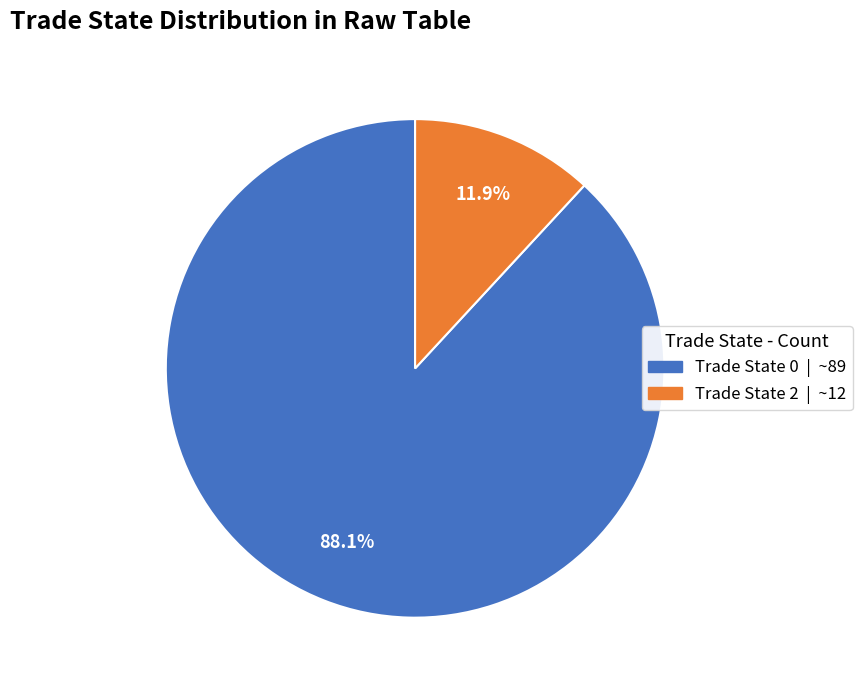

How many segments does this pie chart have?

2